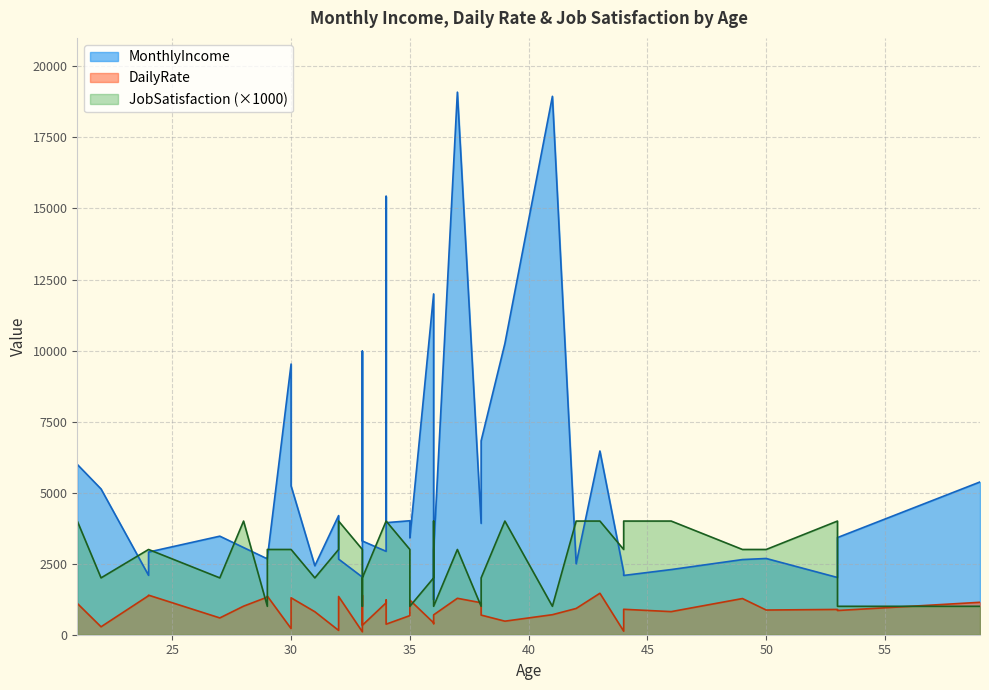

True or false: DailyRate and JobSatisfaction intersect in this chart.

True